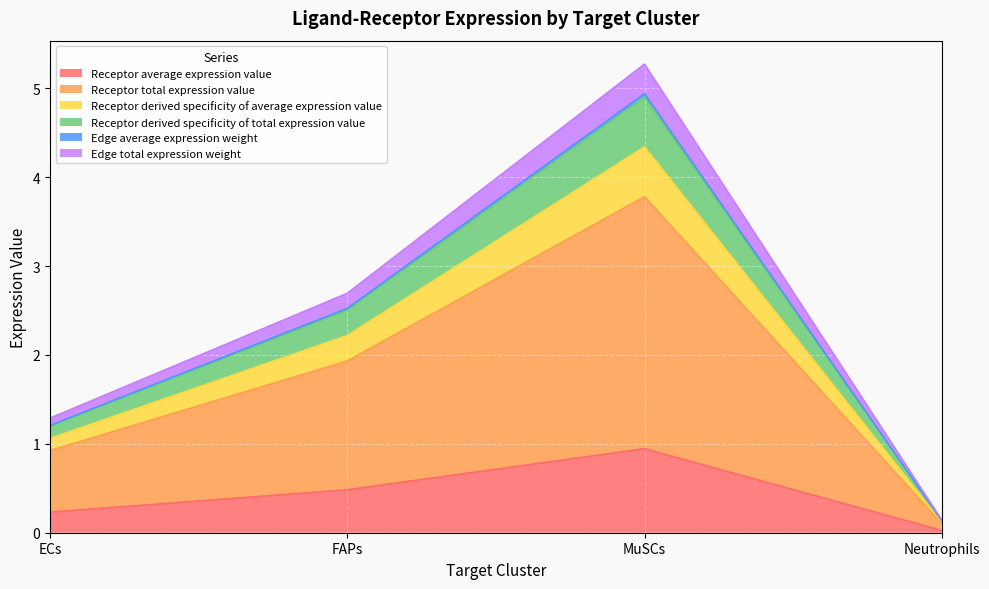

True or false: Edge total expression weight has more than 0 points higher than both neighbors.

True